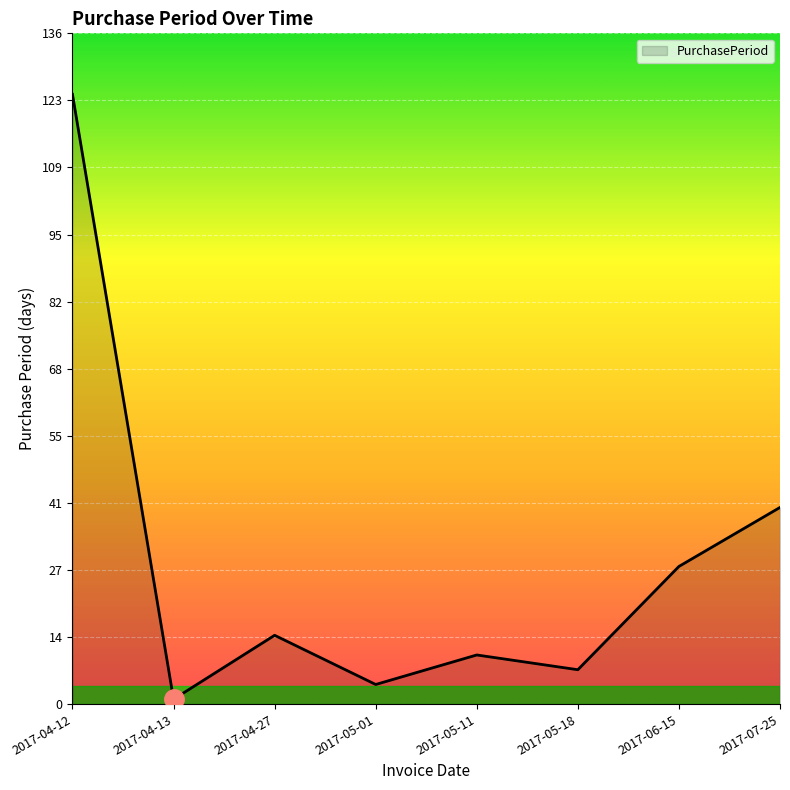

What is the approximate value at 2017-04-27, to the nearest 10?

10